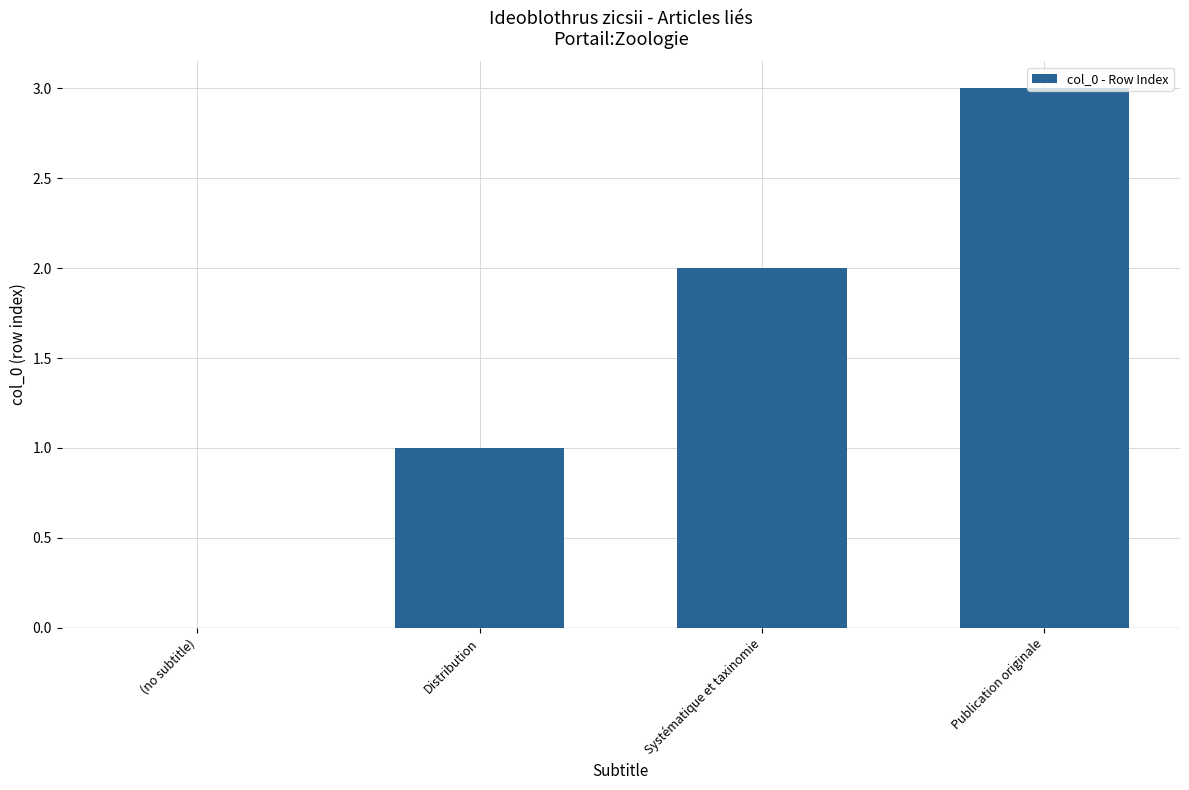

Count the number of data series in this chart.

1